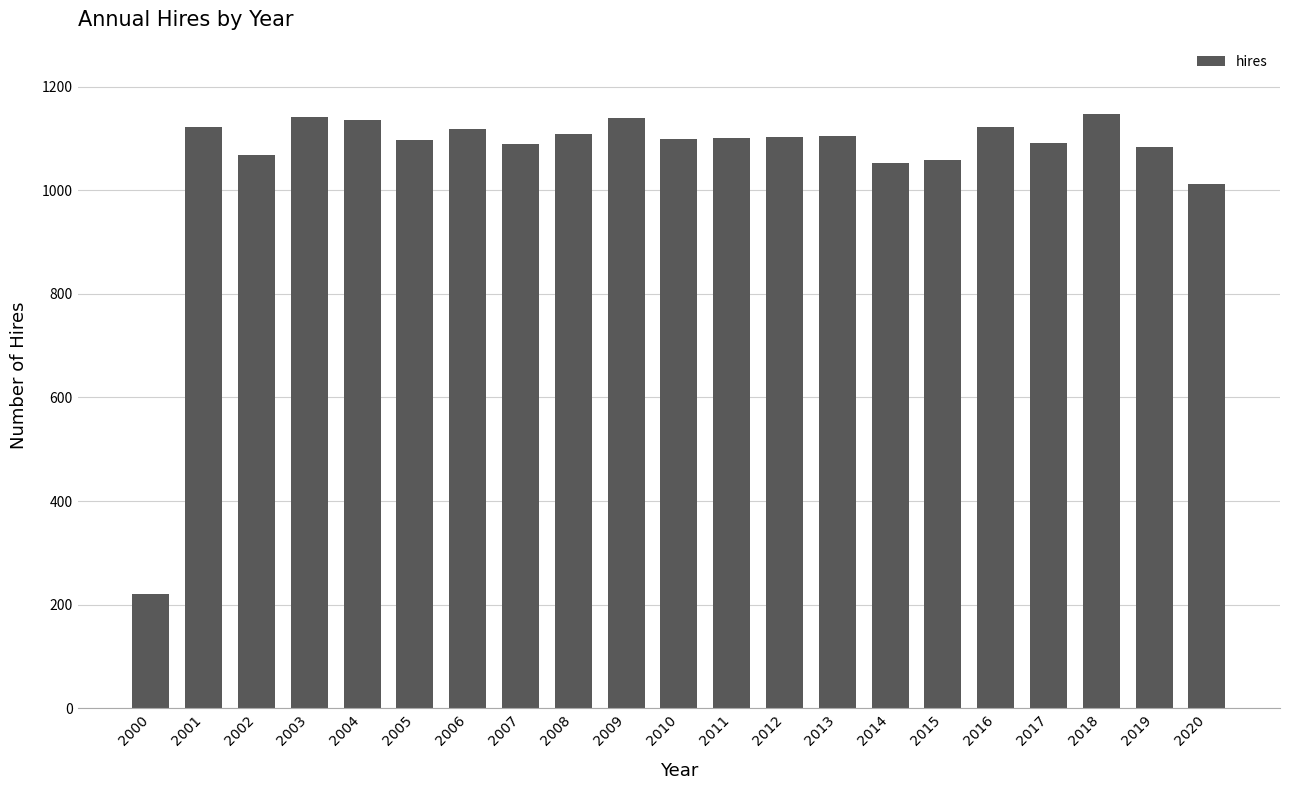

What is the value of the 14th bar from the left?

1105